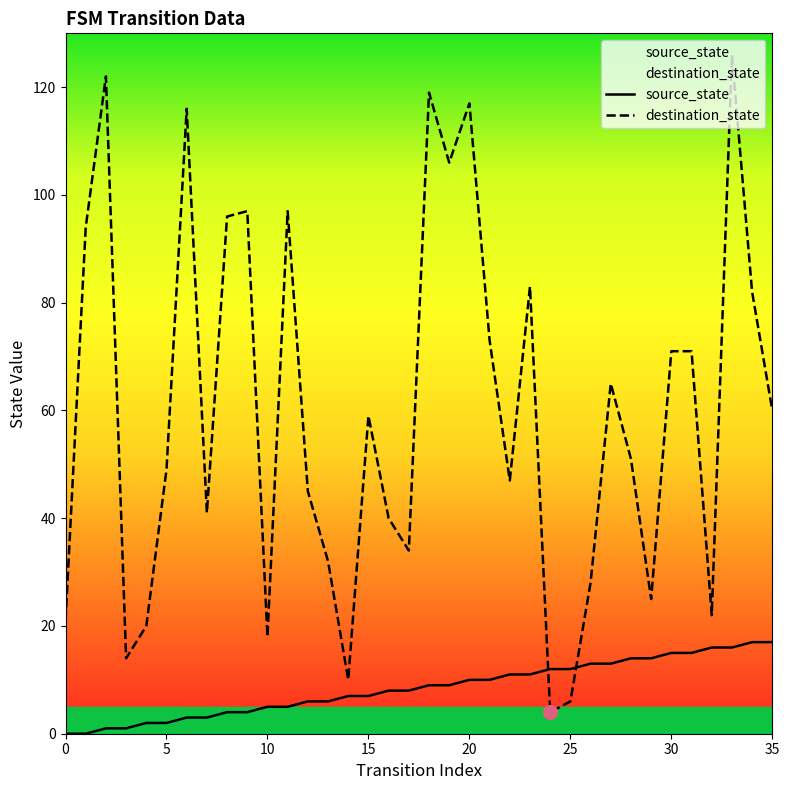

True or false: source_state has more than 1 interior local peaks.

False